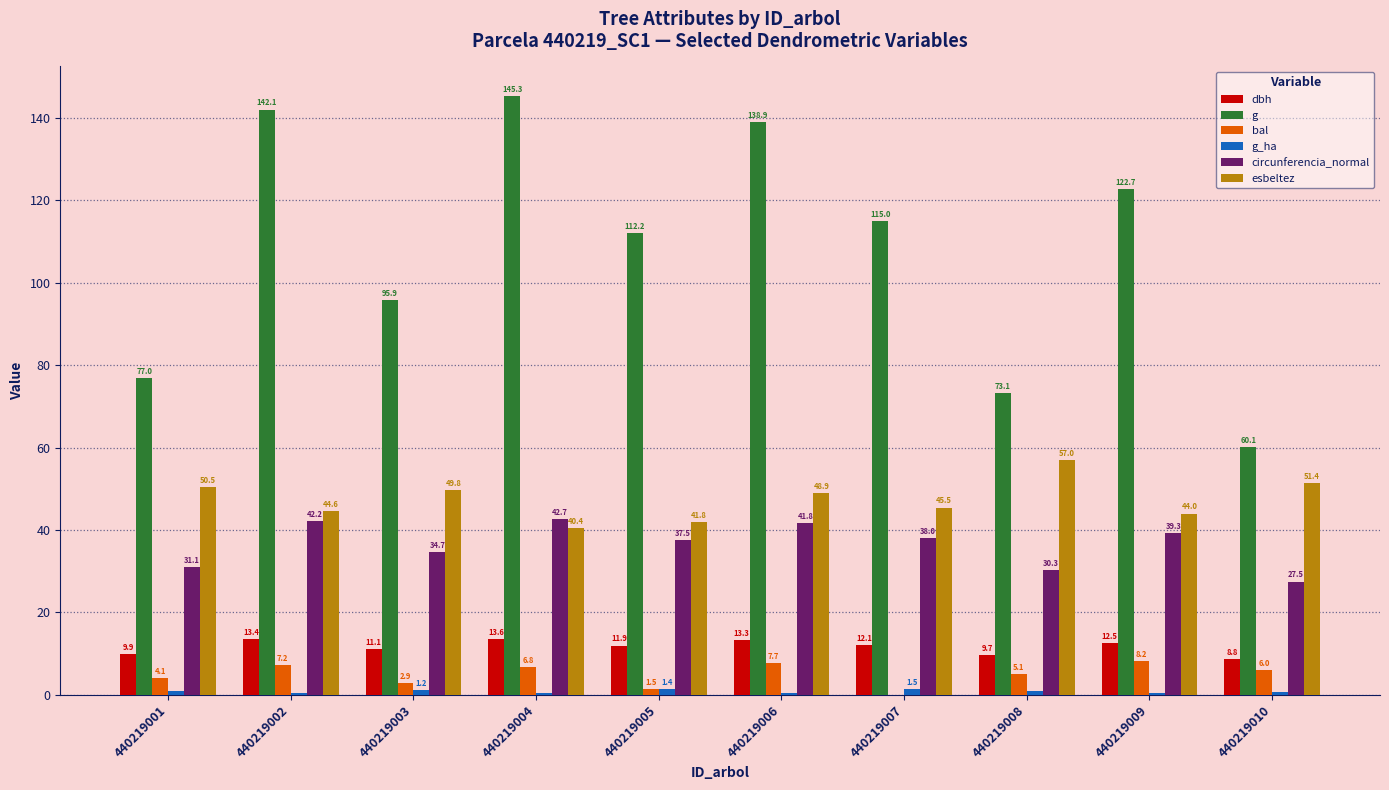

Which series changed the most between 440219001 and 440219005?

g